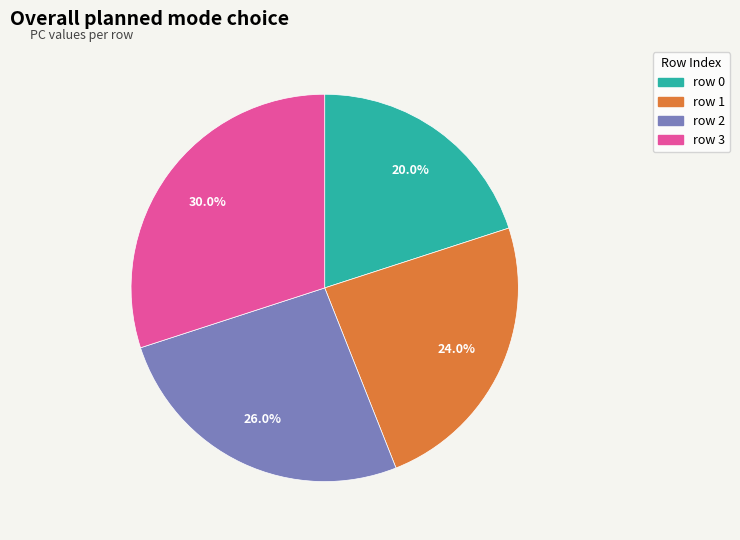

Combined, what portion of the pie is row 2 and row 0?

46.0%